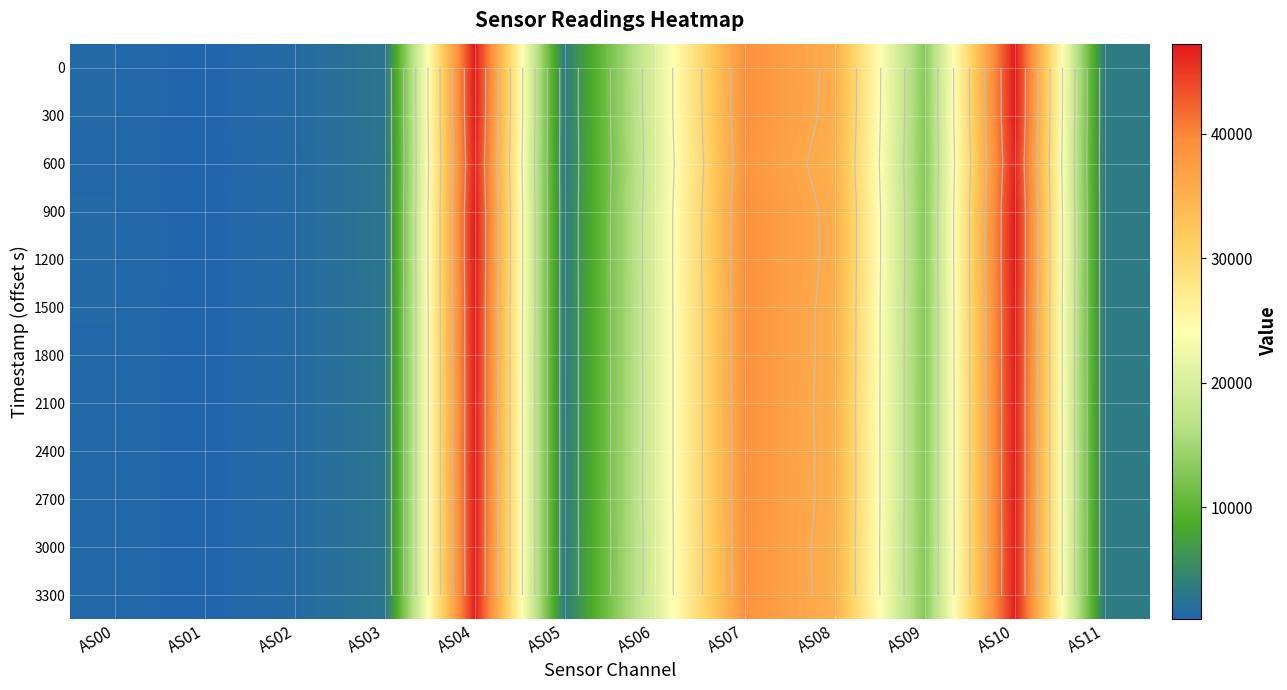

Where is 2100 nearest to the value 23985?

AS06